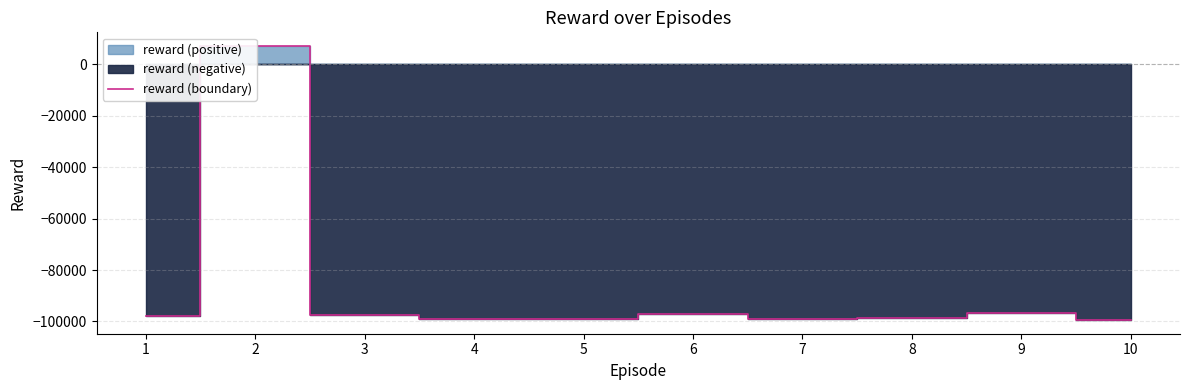

Where does the data first go above -97850?

2